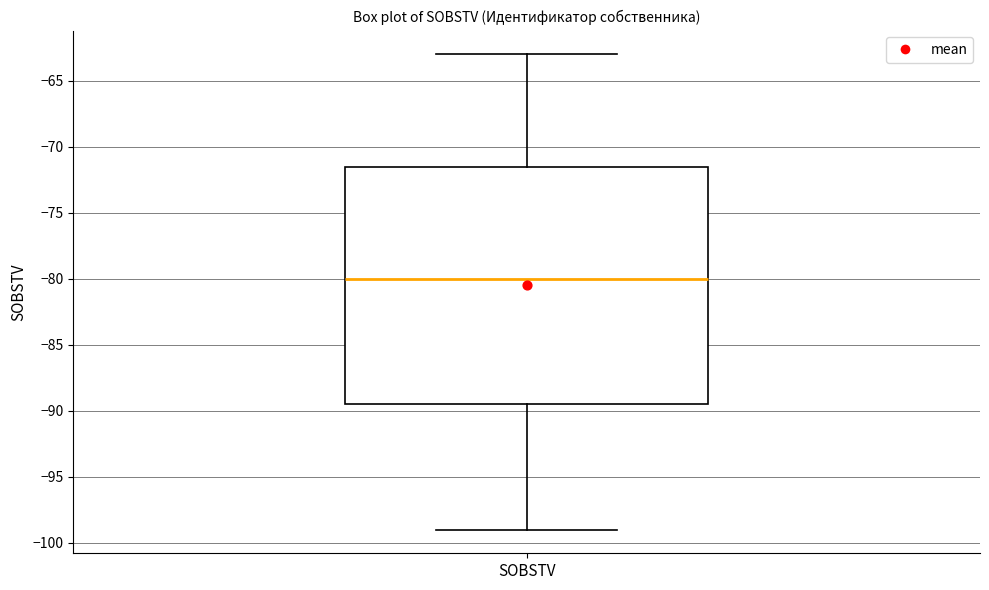

Where is the lower edge of the box for SOBSTV on the y-axis? The values are not printed on the chart, so give them approximately, as read against the axis.

-89.5